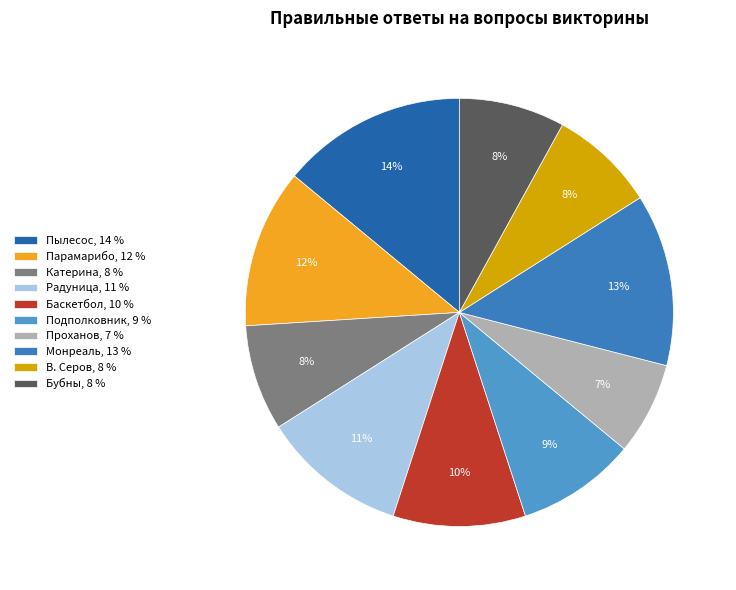

How many segments does this pie chart have?

10